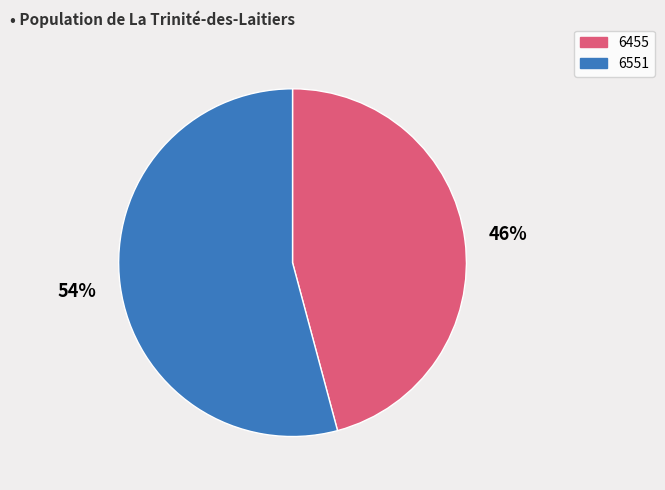

True or false: 6455 accounts for 46% of the total.

True